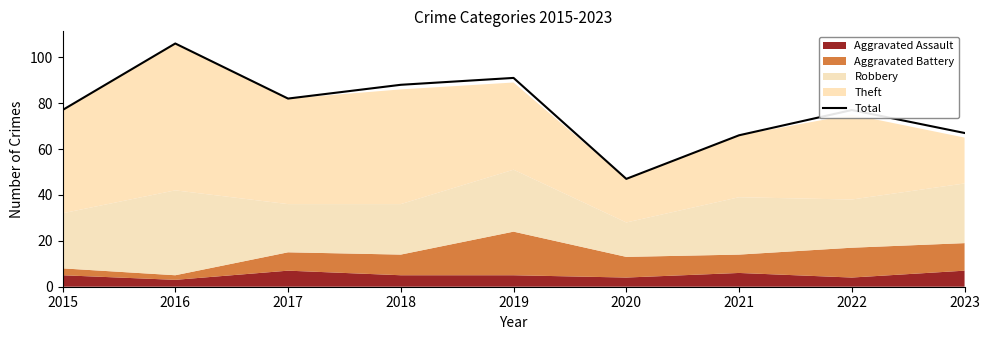

Which has a higher value, 2015 or 2017?

2017